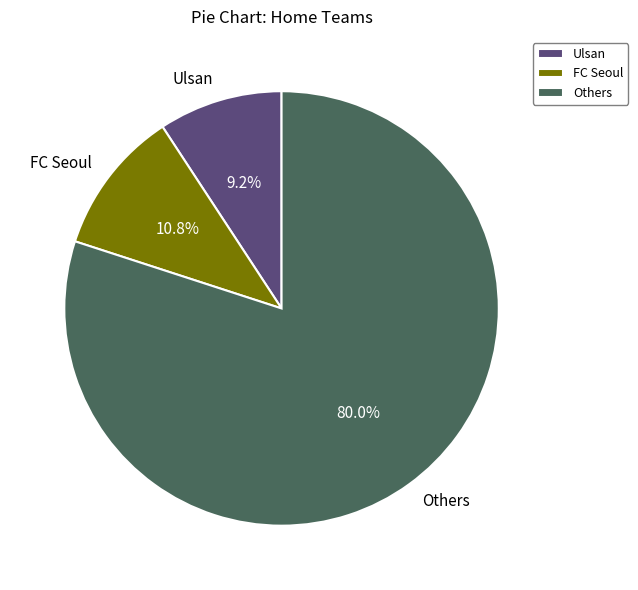

Which category has the biggest portion of the pie?

Others